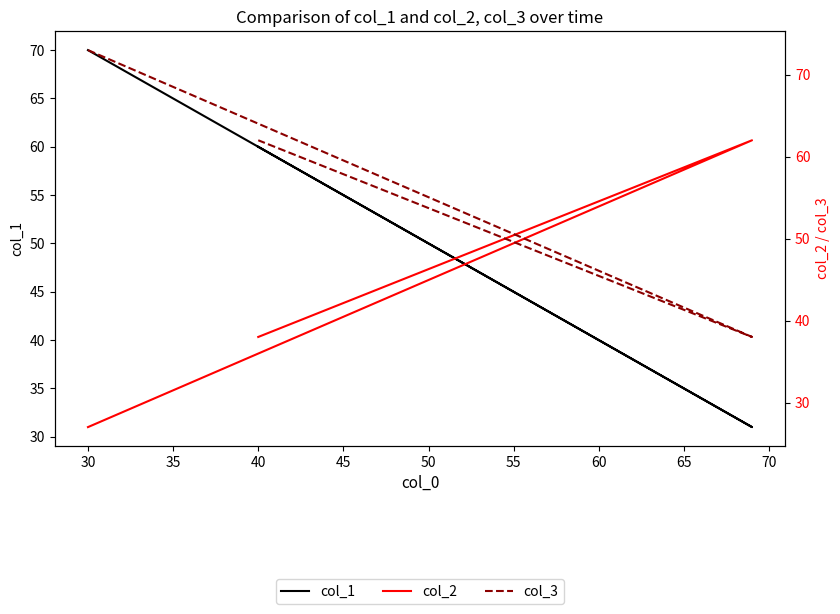

What are all the series names shown in the legend?

col_1, col_2, col_3